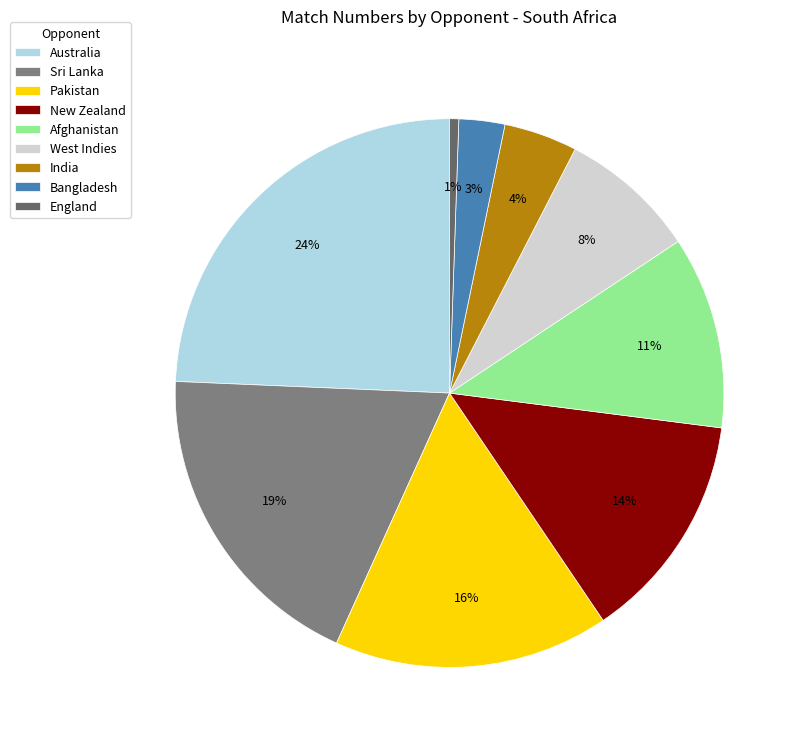

Approximately how many times larger is the value at New Zealand compared to Sri Lanka?

0.7